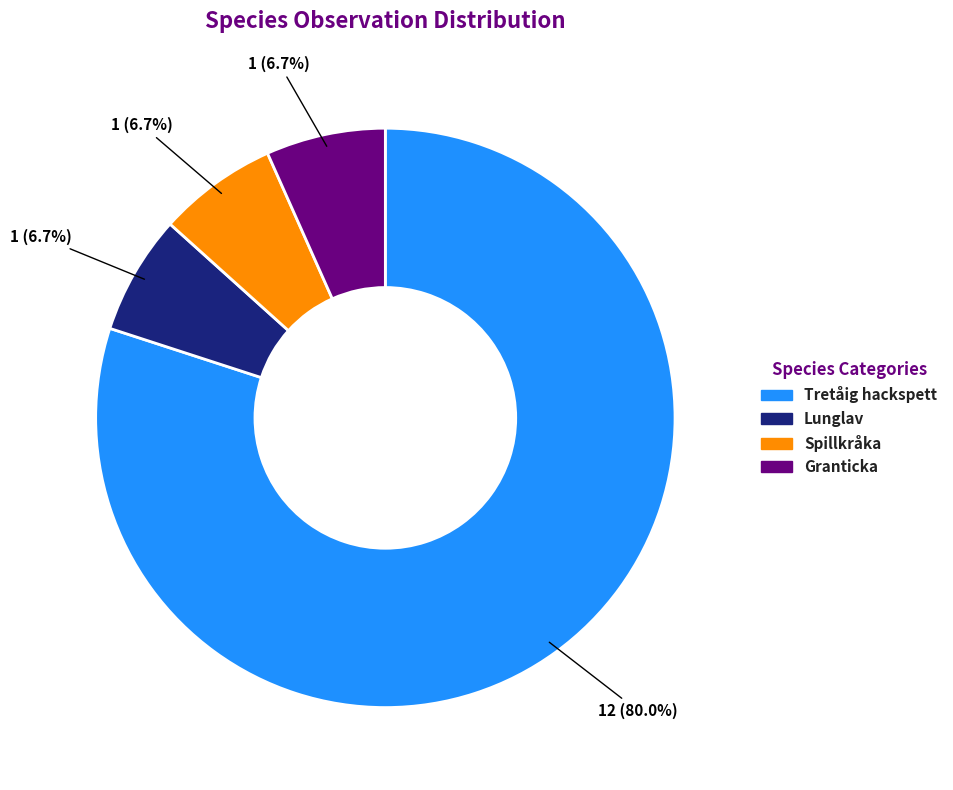

True or false: Spillkråka accounts for 18% of the total.

False